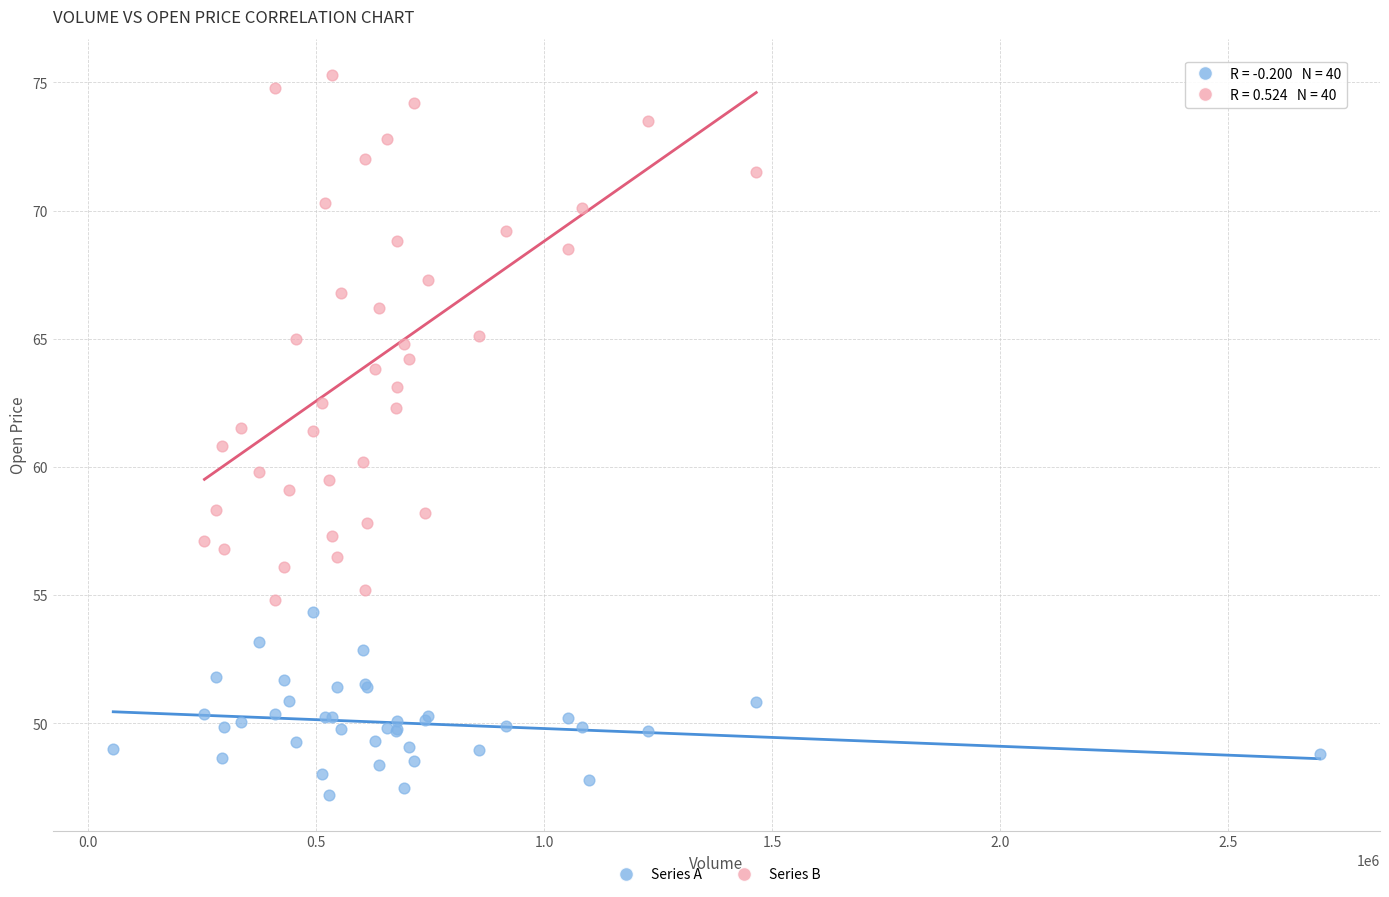

Which series reaches the minimum Y coordinate?

Series A